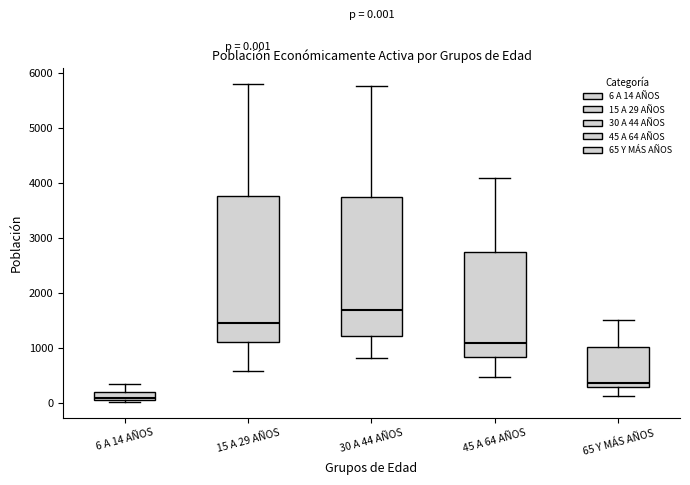

Which box is the tallest, from its lower edge to its upper edge?

15 A 29 AÑOS